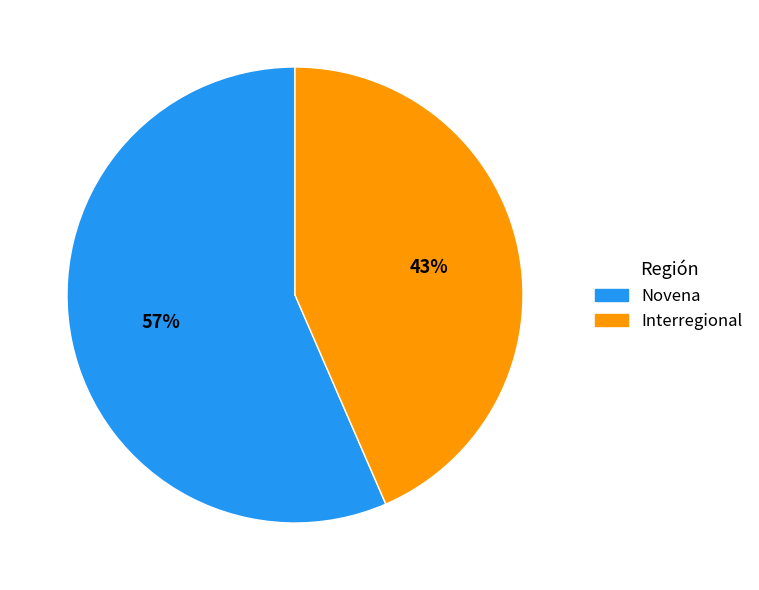

Which category has the smallest portion of the pie?

Interregional